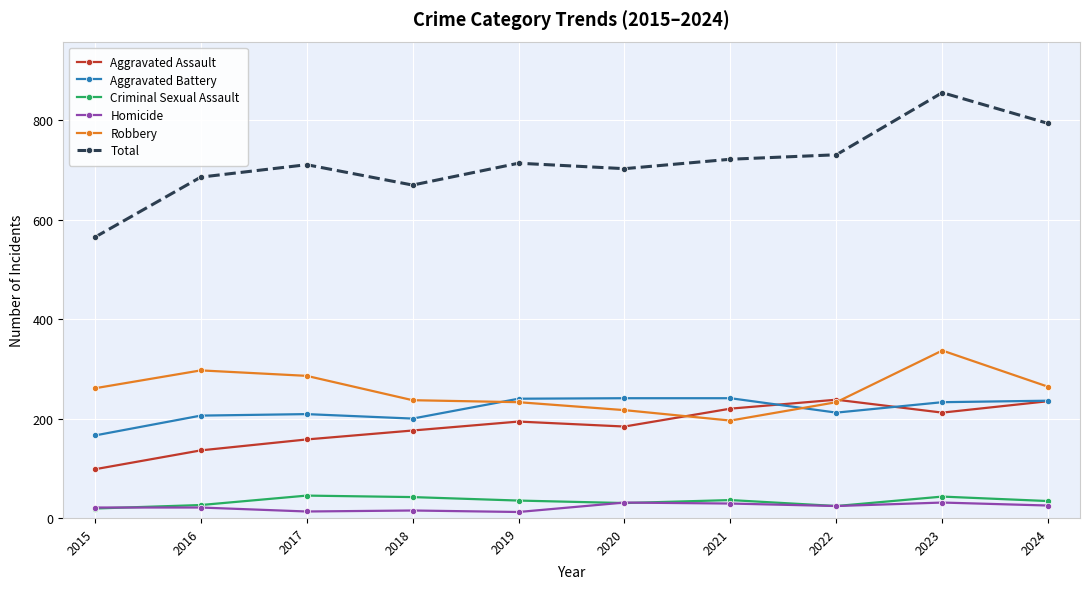

What is the difference between the maximum and second lowest values in the Robbery series?

120